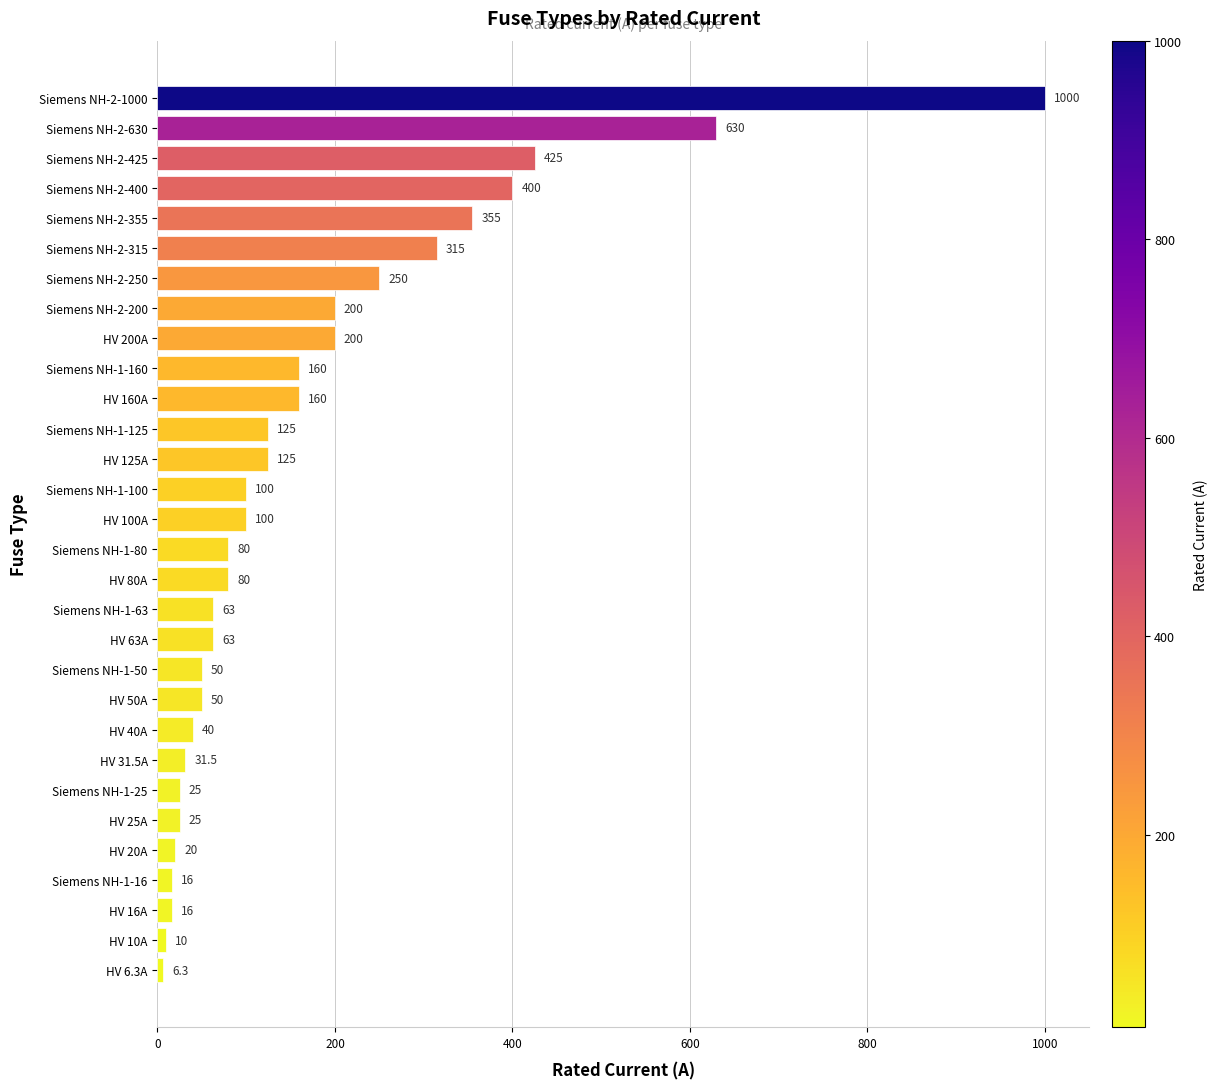

Count the number of data series in this chart.

1